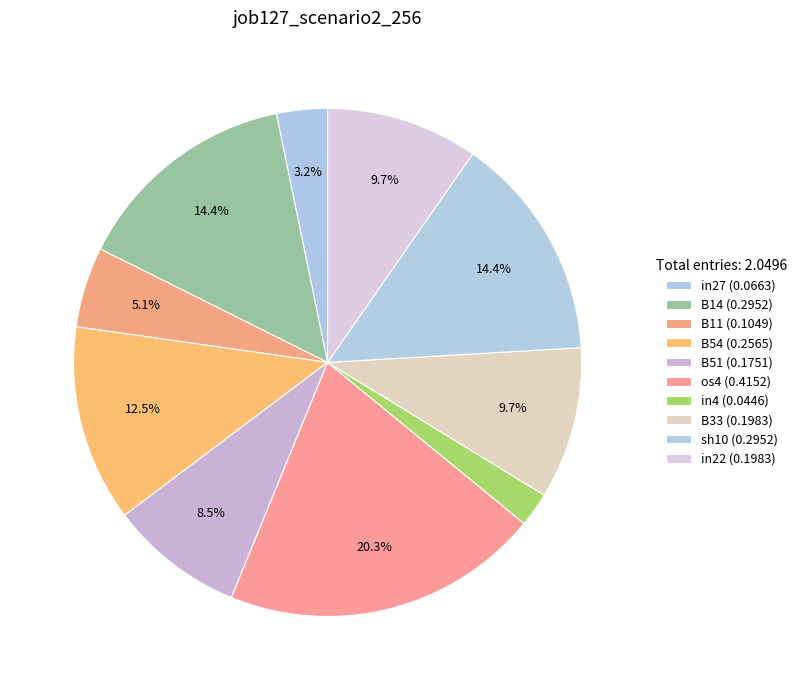

How many slices are in this pie chart?

10